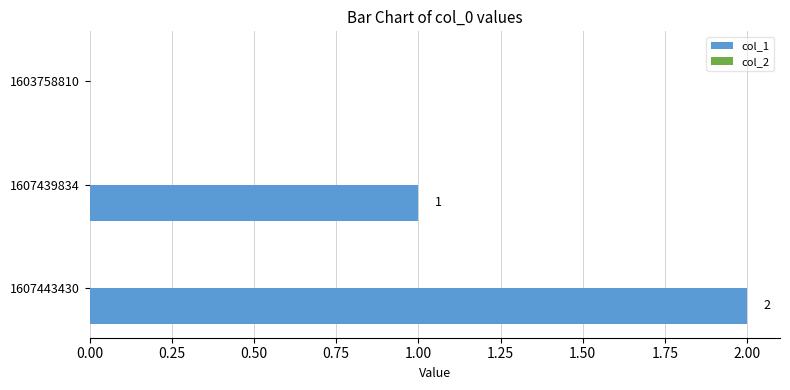

Where is the data nearest to the value 1?

1607439834